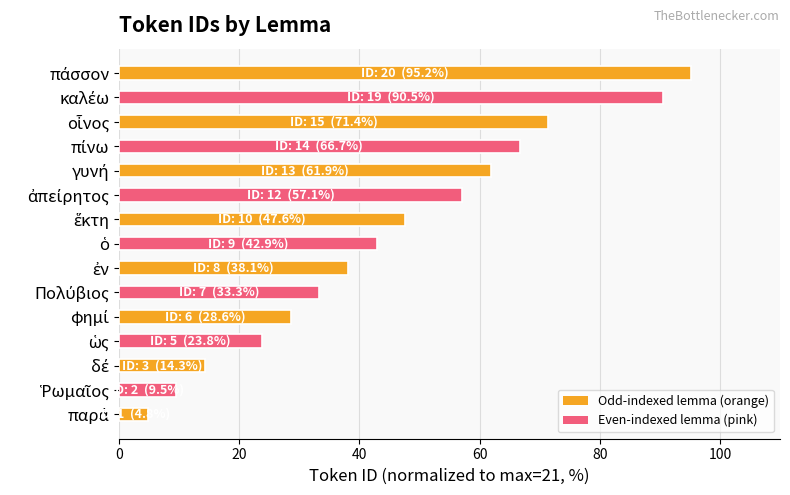

What is the difference between the second highest and second lowest values?

81.0